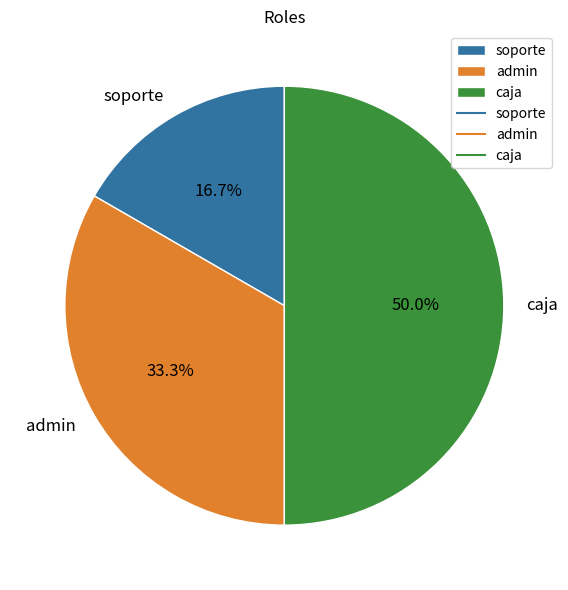

What is the ratio of the value at soporte to the value at admin?

0.5